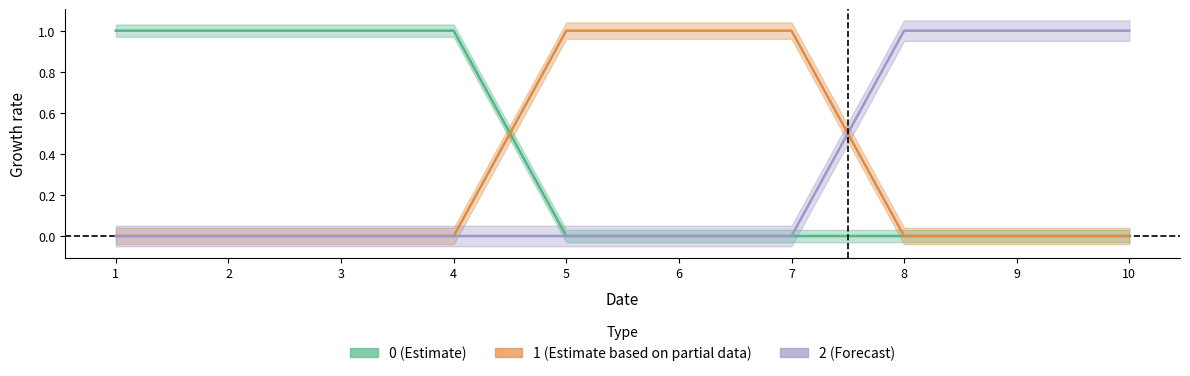

At how many categories does at least one series exceed 0?

10